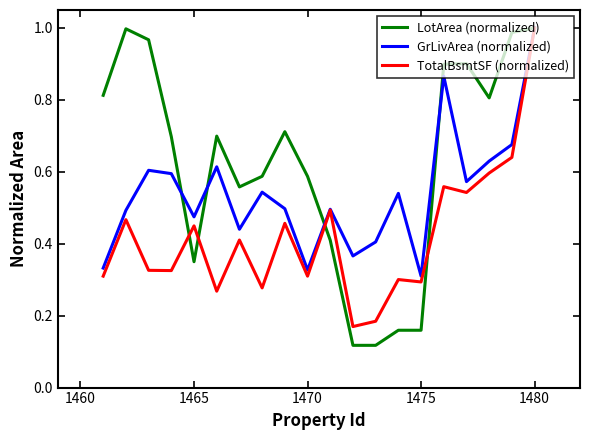

Is this an area chart (filled region under the line)?

No